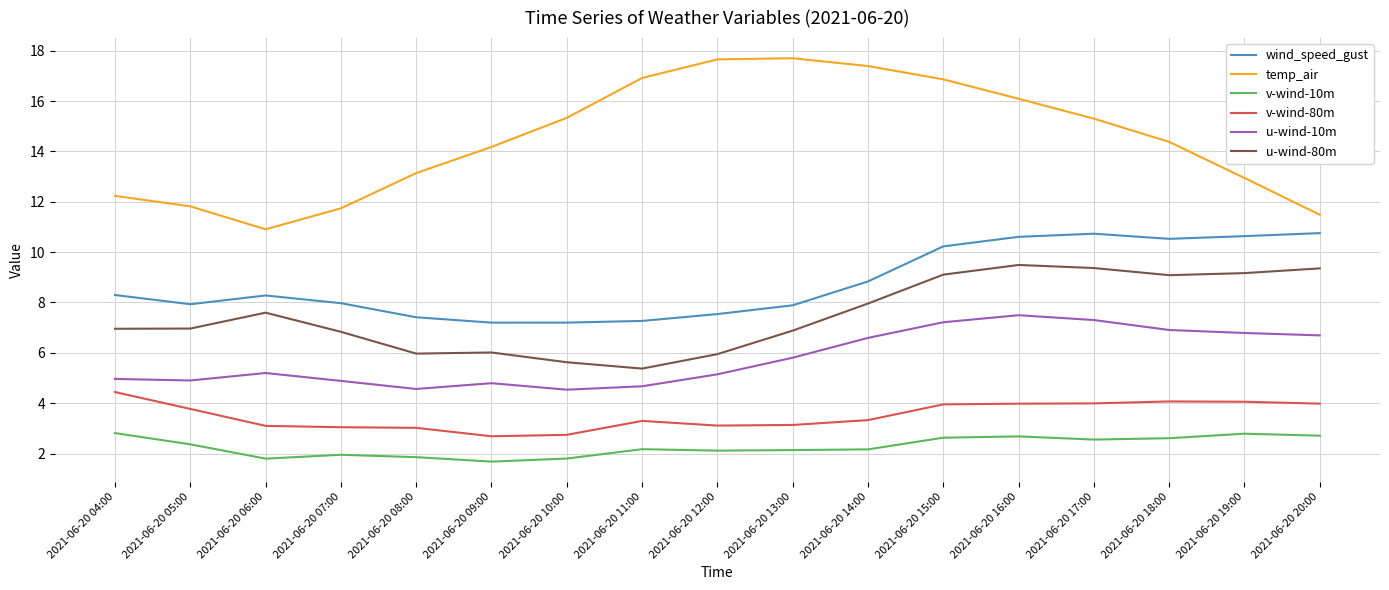

Which series has the largest range (max minus min)?

temp_air